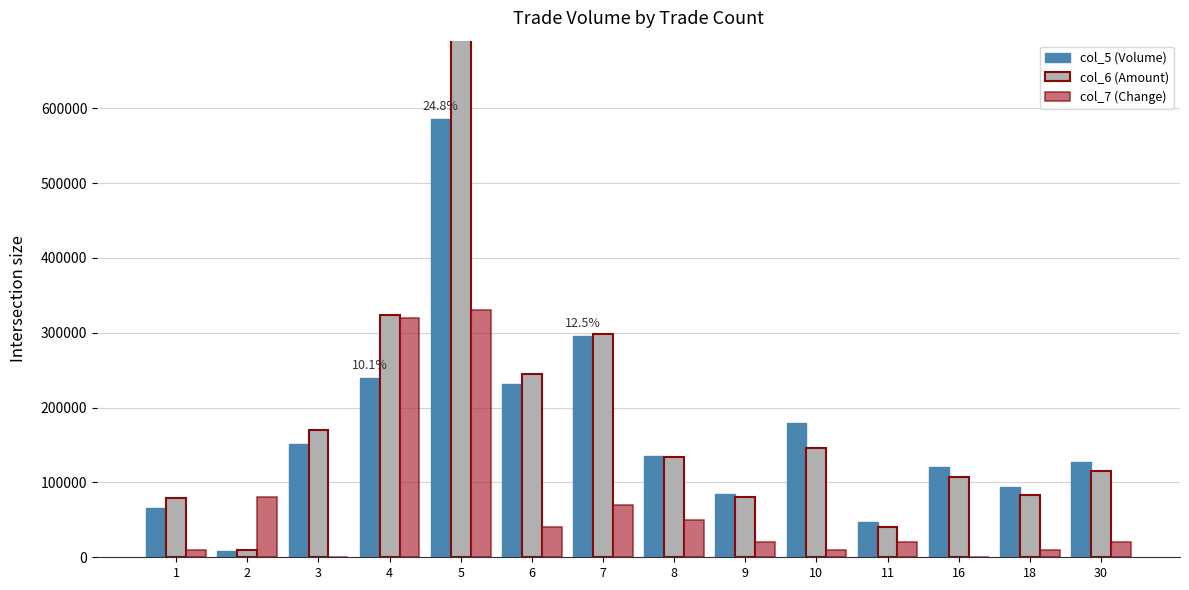

How many data points does each series have?

14